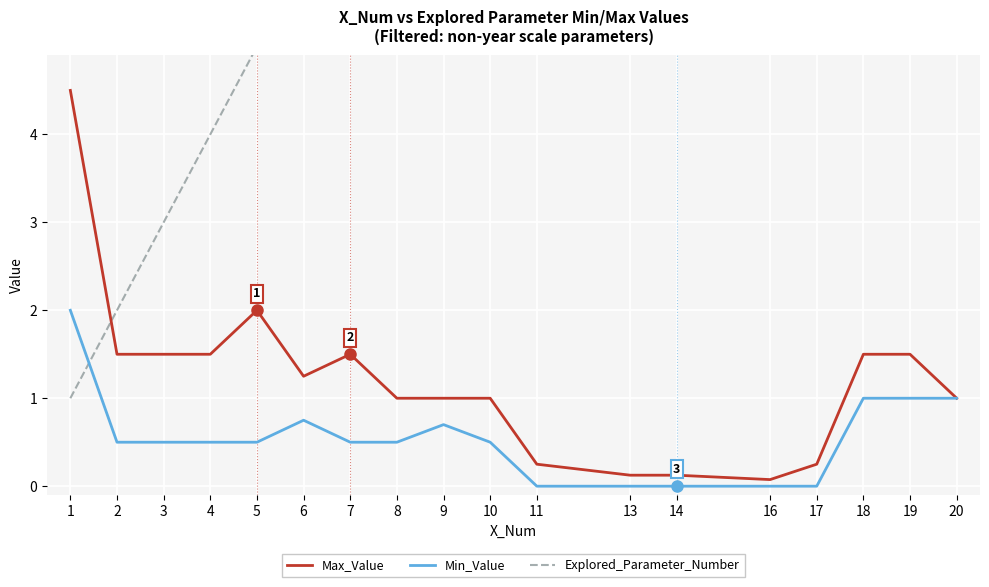

How many values in the Max_Value series exceed 1?

10